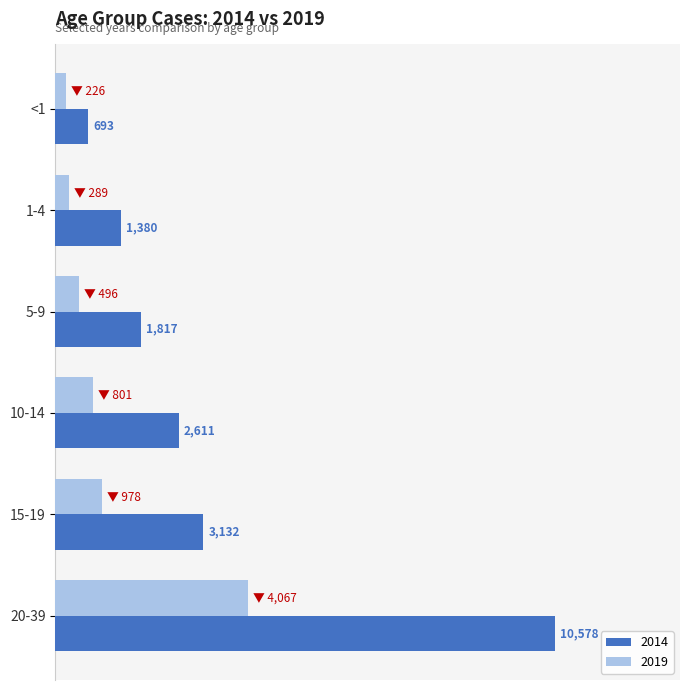

List the series in order of their overall mean, highest first.

2014, 2019